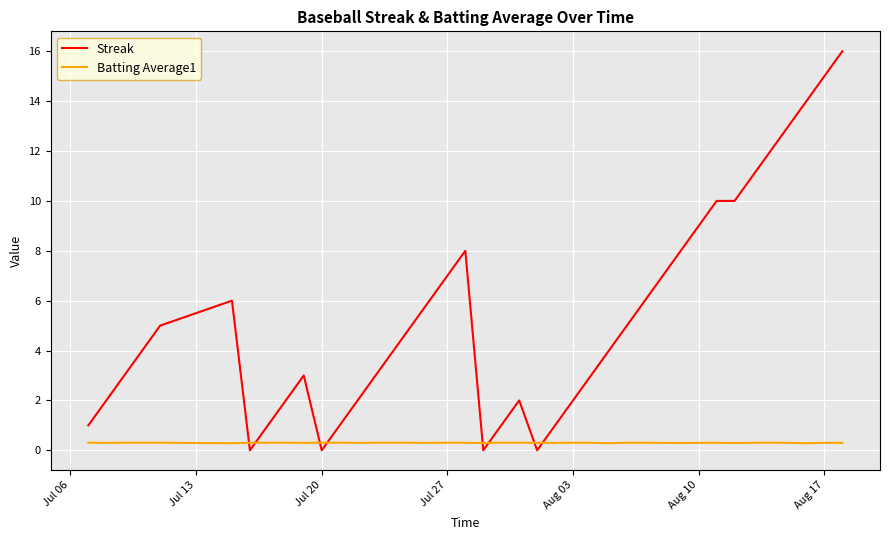

Which series ends up on top after the final intersection of Streak and Batting Average1?

Streak